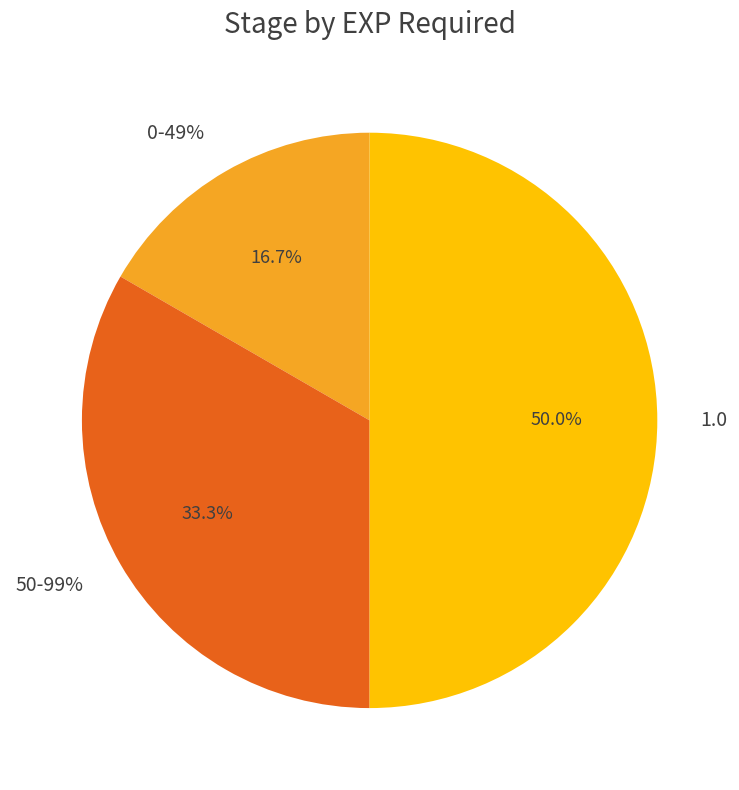

Which category has the smallest portion of the pie?

0-49%